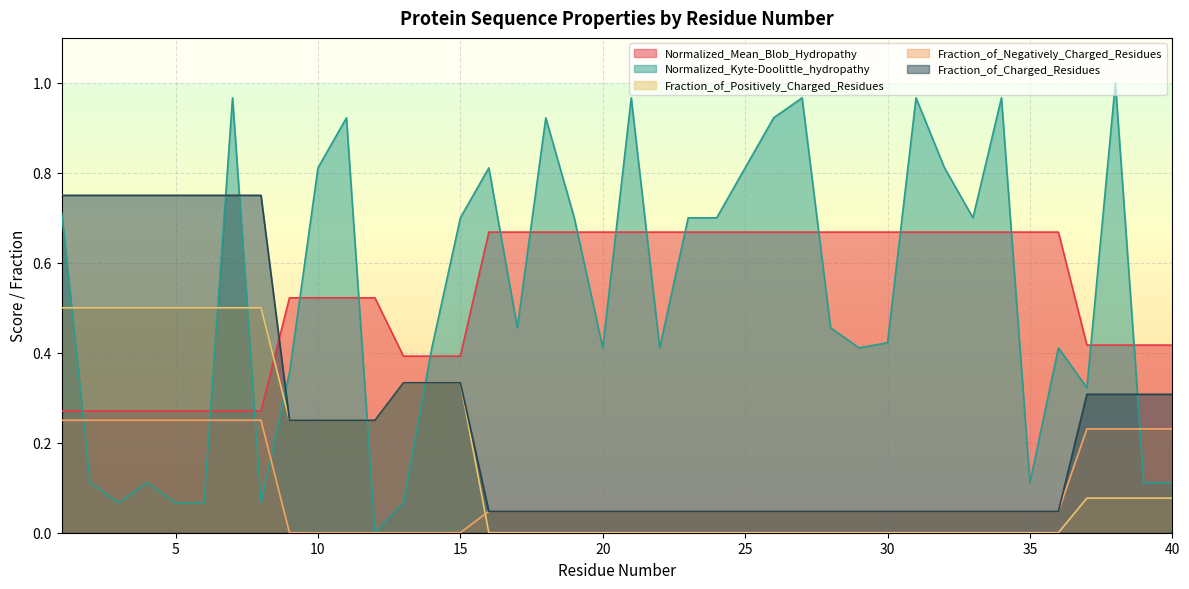

Read the Normalized_Mean_Blob_Hydropathy value at 9.

0.5